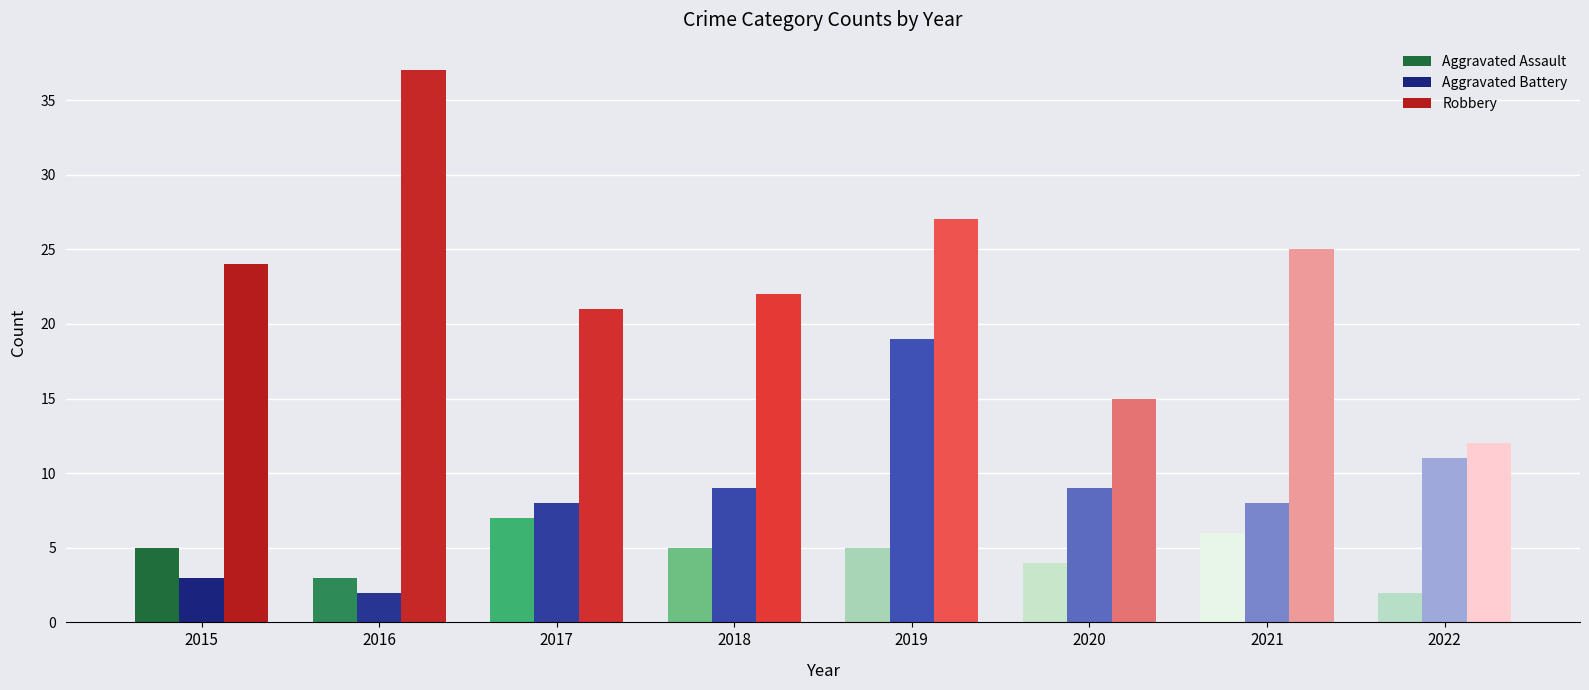

Which series changed the most between 2016 and 2022?

Robbery